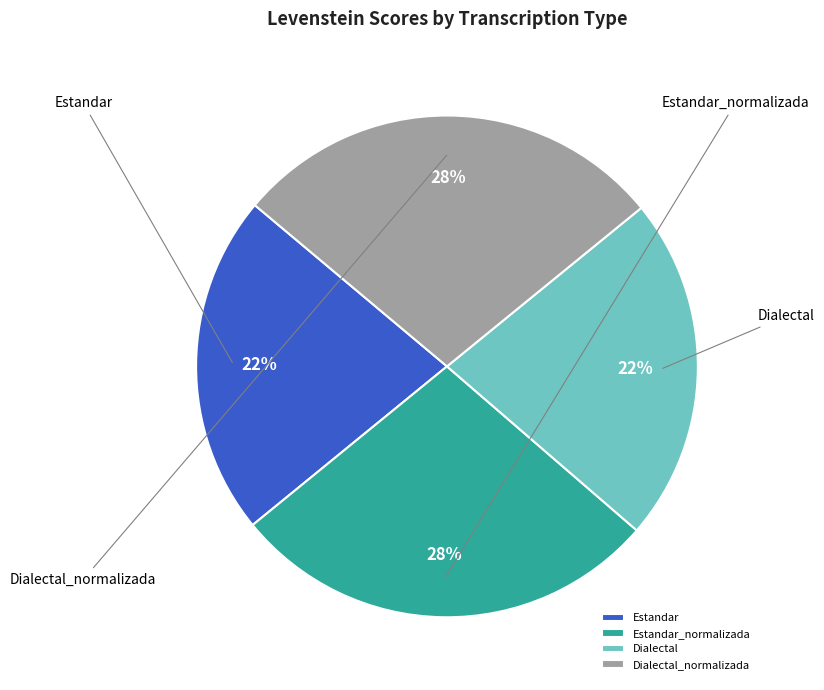

Does Dialectal represent more than half of the total?

No